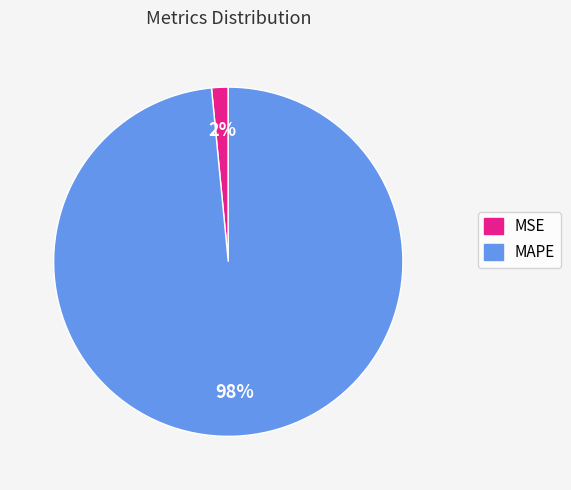

How many segments does this pie chart have?

2